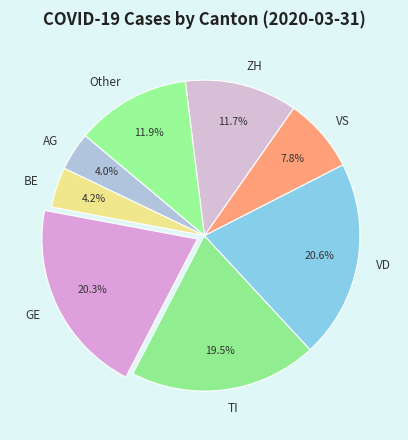

What percentage is the VD slice, to the nearest percent?

21%